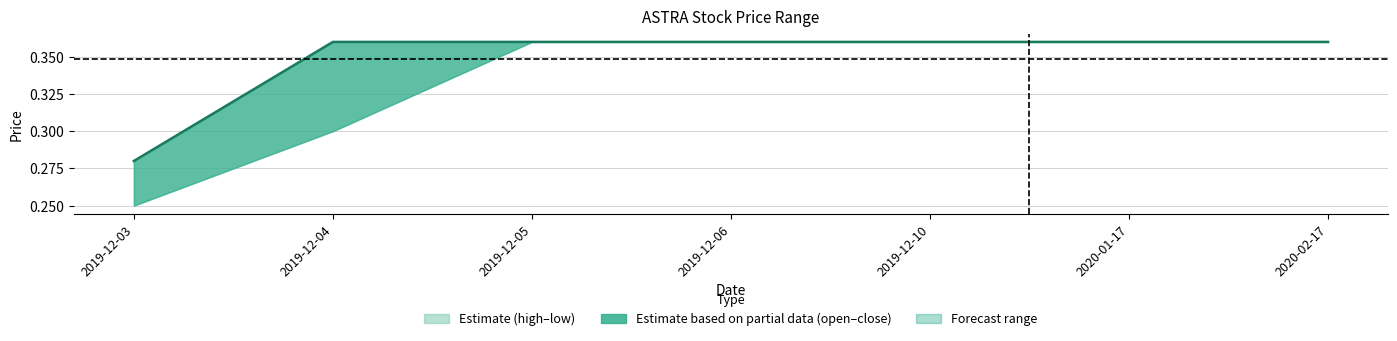

Rank the categories by value from lowest to highest.

2019-12-03, 2019-12-04, 2019-12-05, 2019-12-06, 2019-12-10, 2020-01-17, 2020-02-17